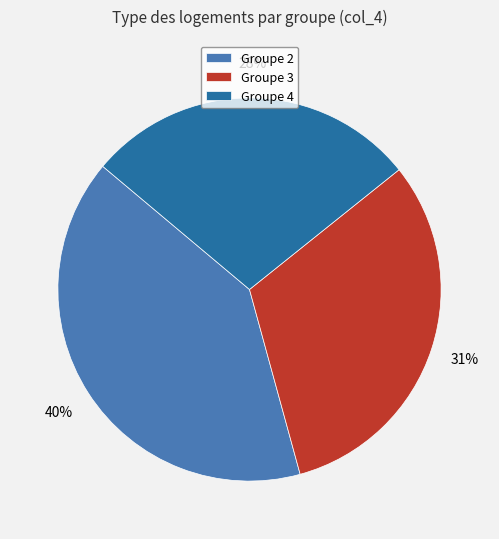

Approximately how many times larger is the value at Groupe 2 compared to Groupe 4?

1.4